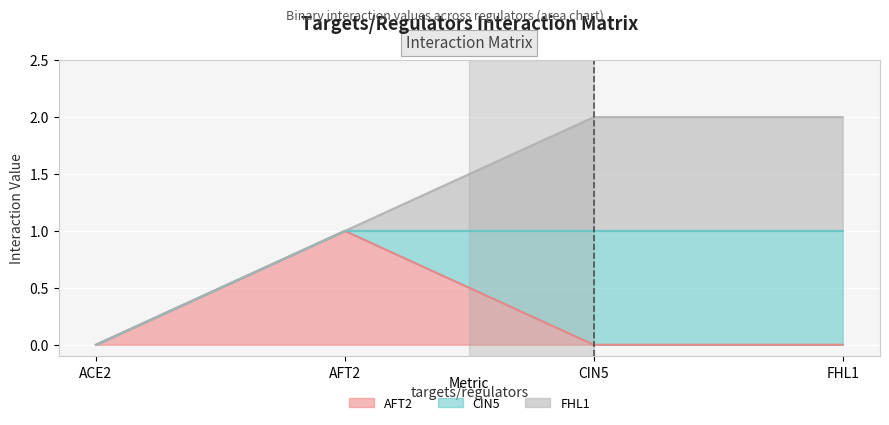

What is the total value across all series at CIN5?

2